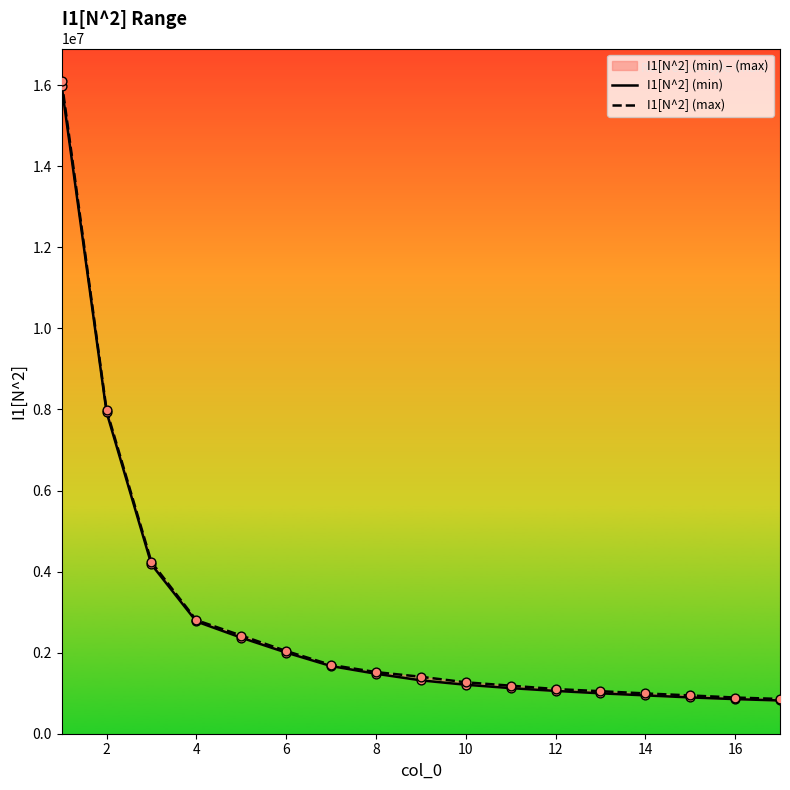

Which series contains the highest Y value?

I1[N^2] (max)